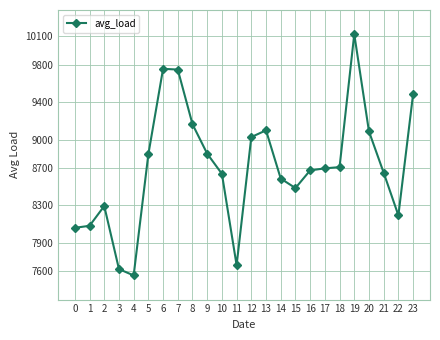

What is the minimum value shown in the chart?

7552.8